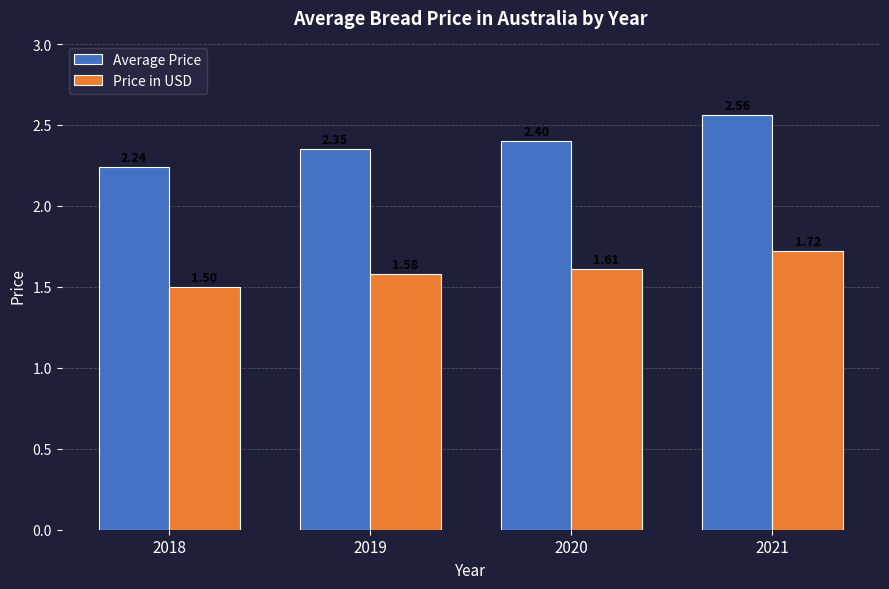

Which series changed the most between 2019 and 2021?

Average Price